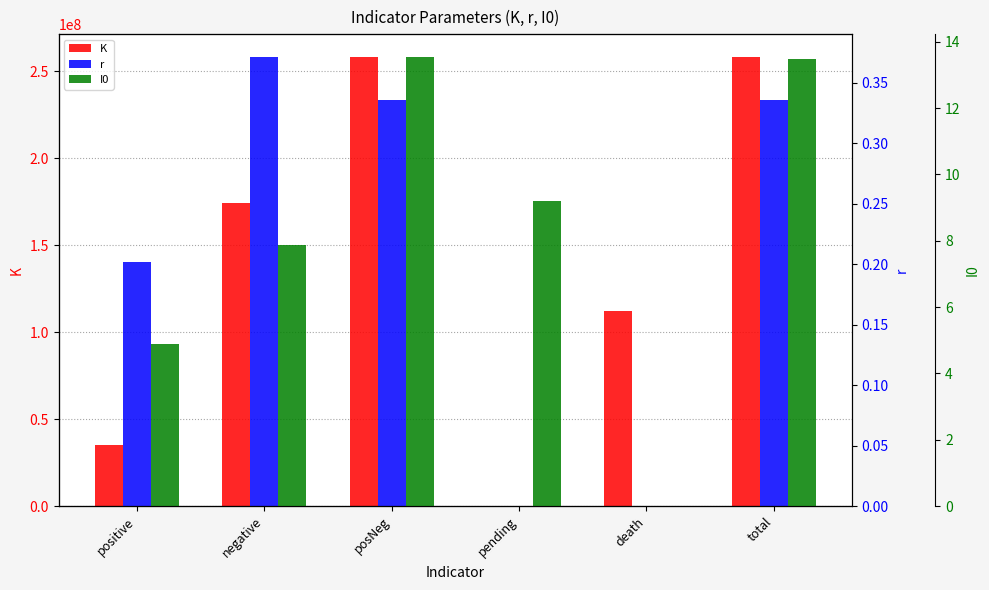

At which category is the sum across all series the highest?

posNeg